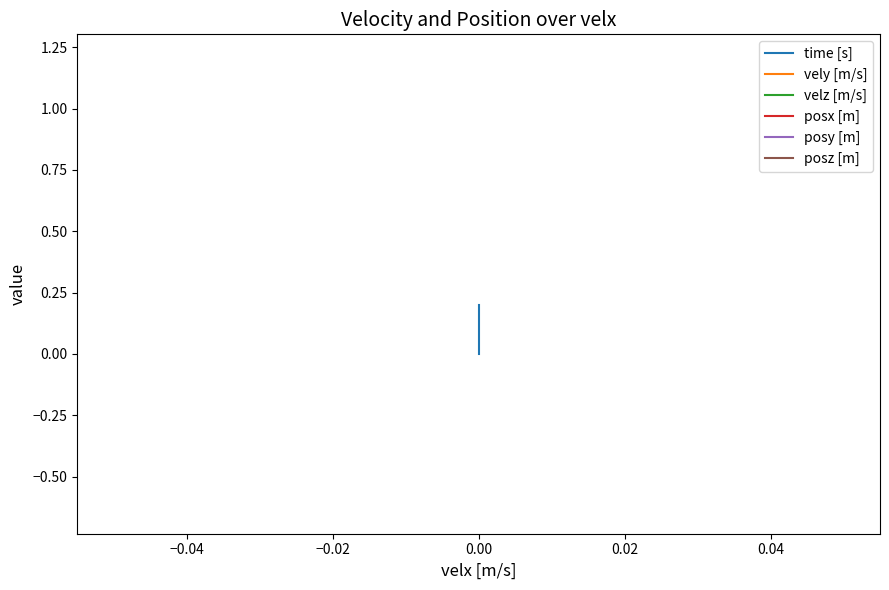

What is the sum of all time [s] values?

0.3